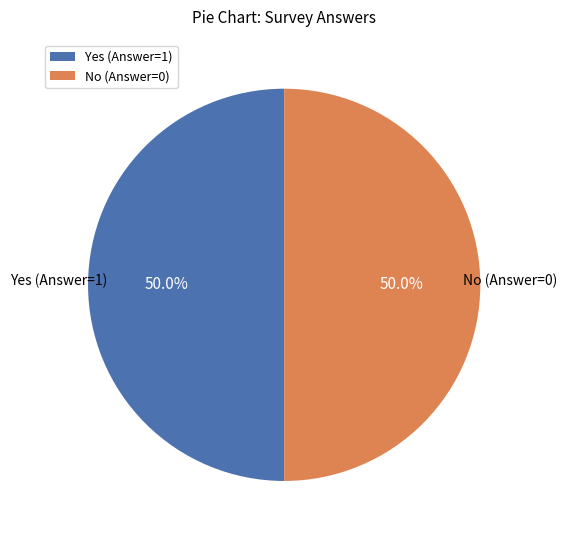

Combined, do Yes (Answer=1) and No (Answer=0) account for over 50%?

Yes